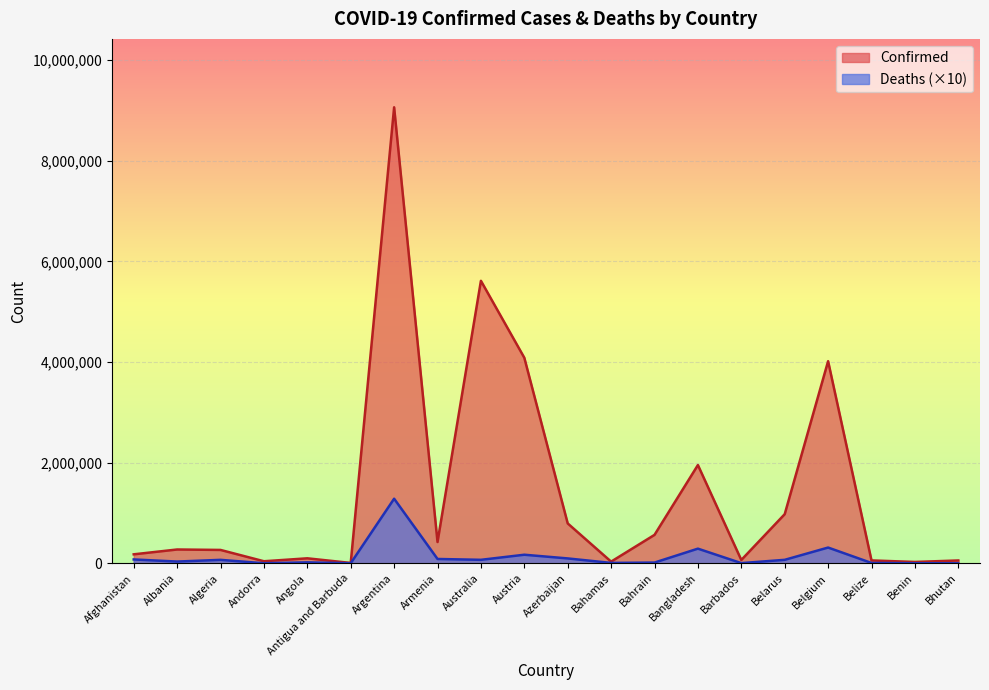

How many lines are shown in the chart?

2